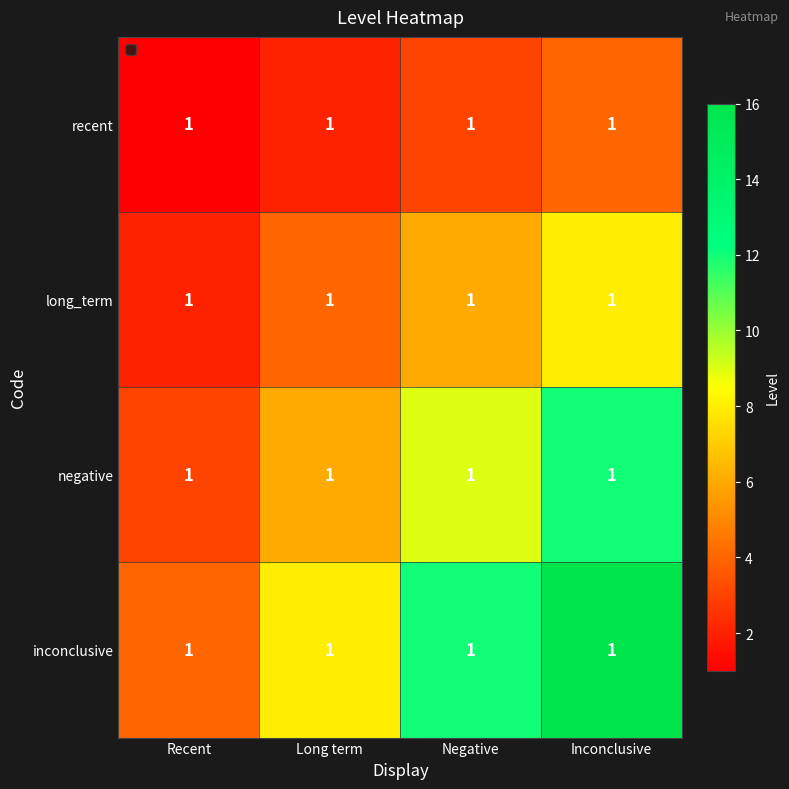

What is the spread (max minus min) of values at Recent?

3